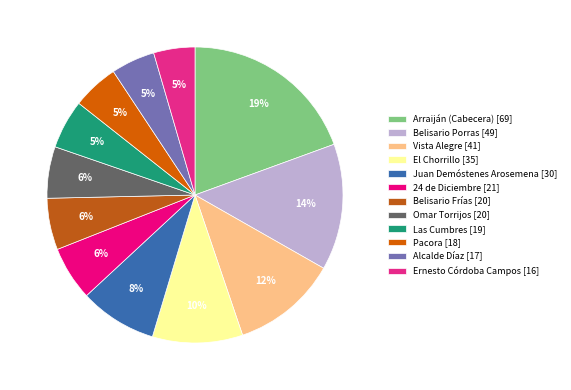

Count the number of slices in the pie.

12